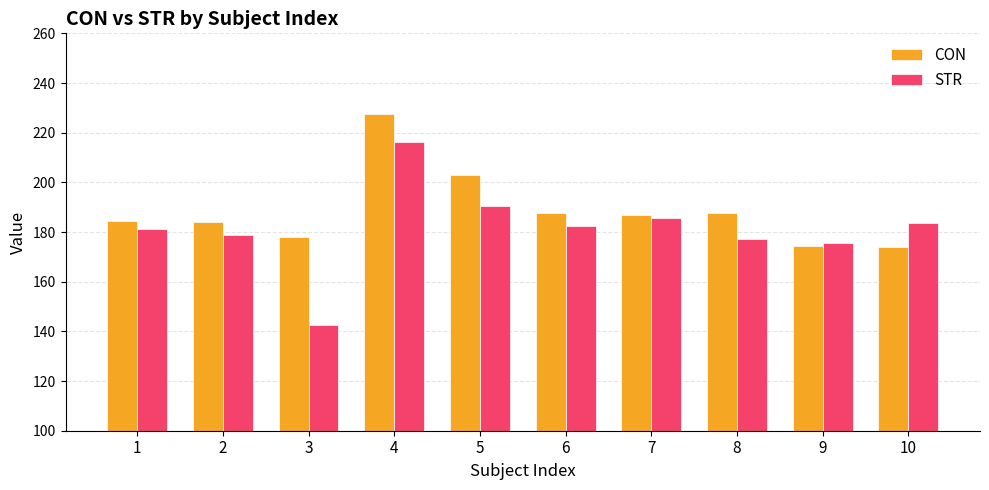

List the series in order of their overall mean, highest first.

CON, STR